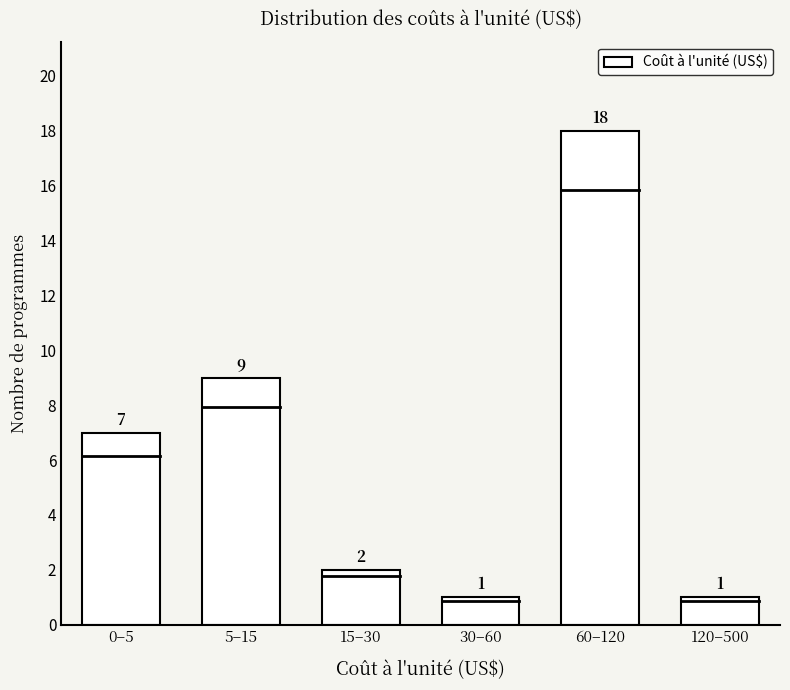

Reading right to left, extract all data points from this chart.

120–500=1	60–120=18	30–60=1	15–30=2	5–15=9	0–5=7